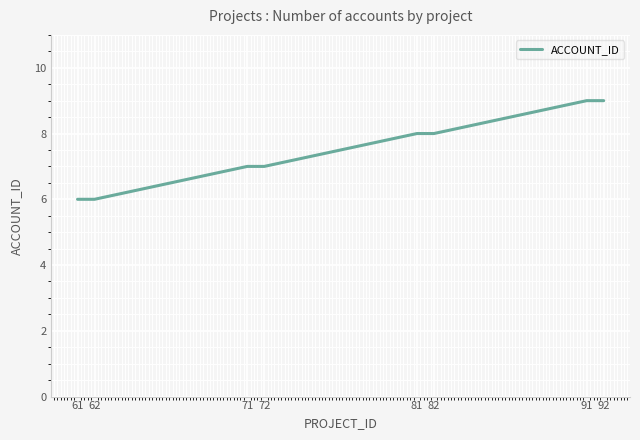

Reading left to right, list all the values displayed in this chart.

61=6	62=6	71=7	72=7	81=8	82=8	91=9	92=9